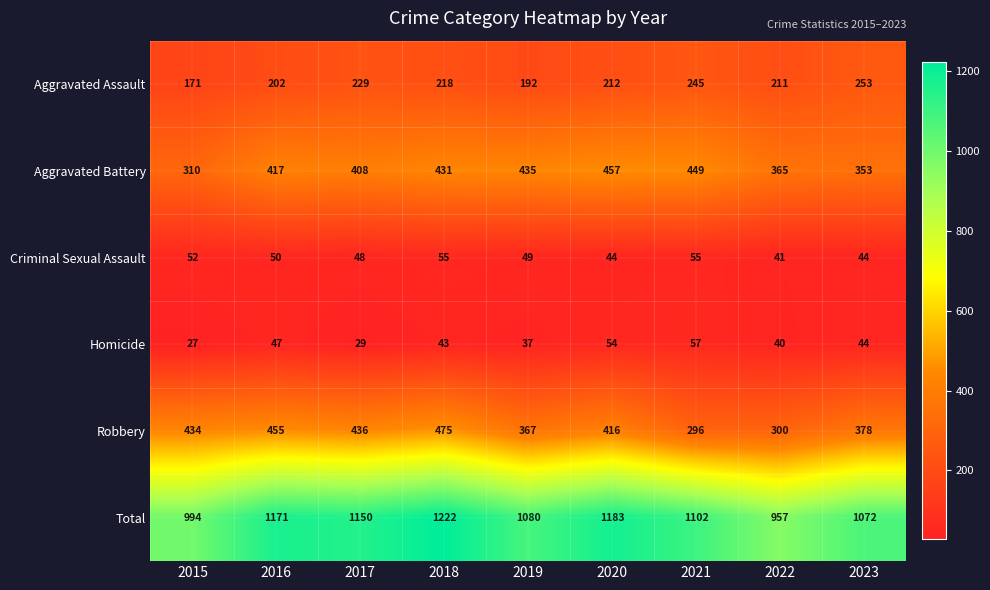

The value of Aggravated Assault at 2015 is 35. True or false?

False